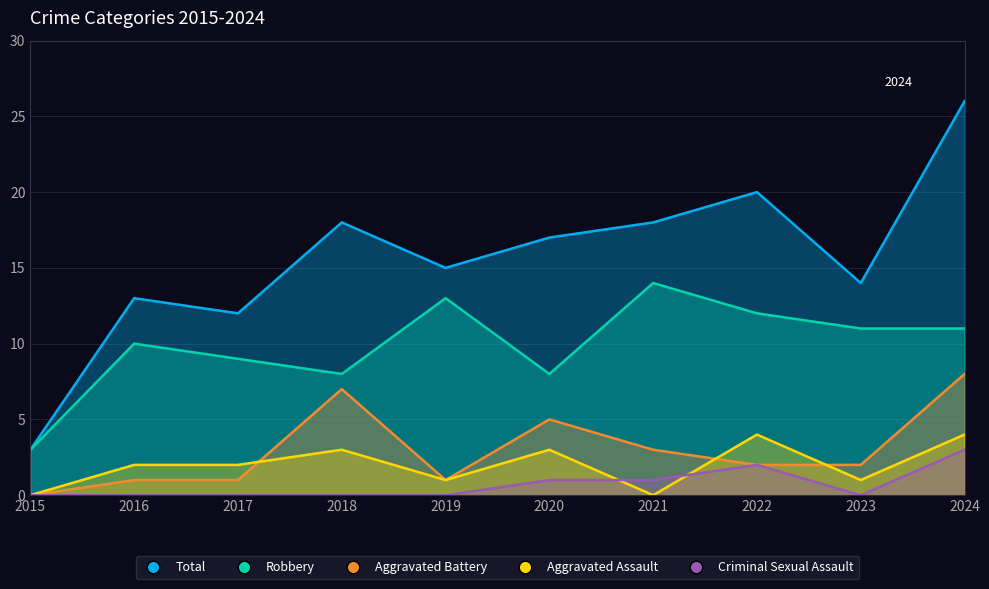

What is the average value of the Total series?

16